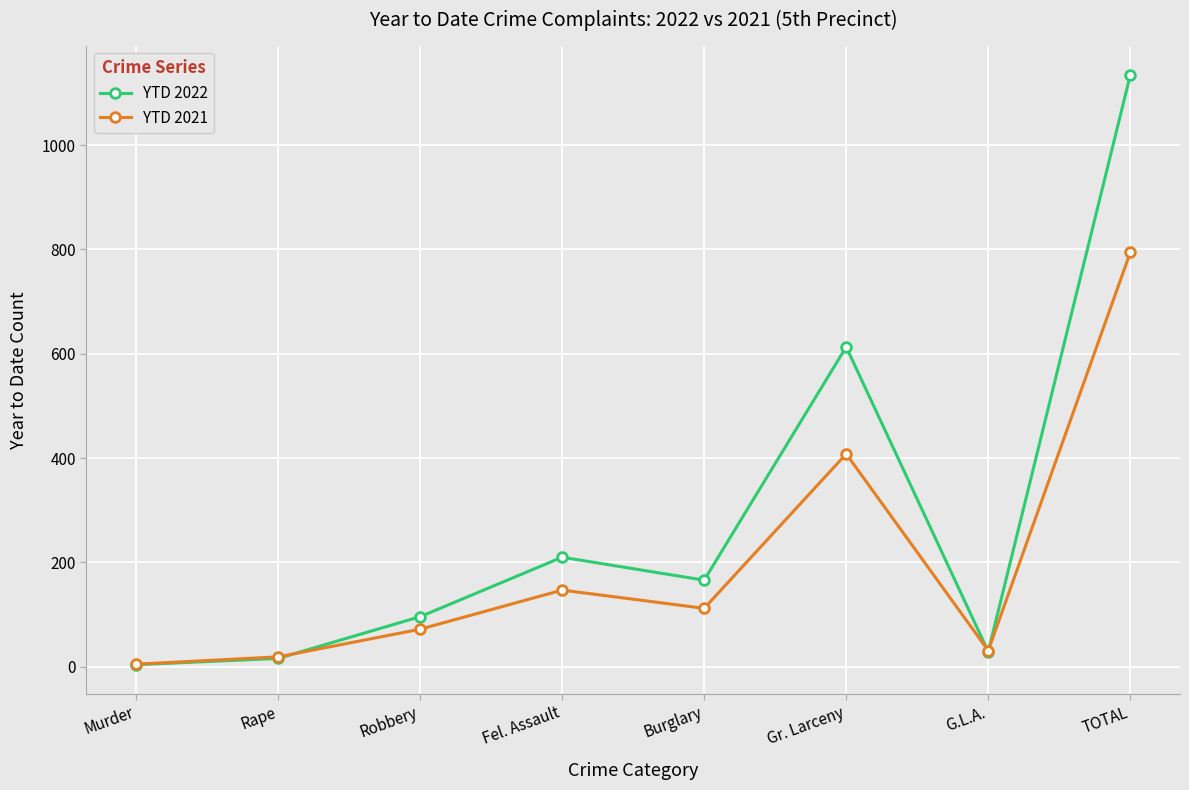

Where do YTD 2021 and YTD 2022 first cross each other?

Rape and Robbery